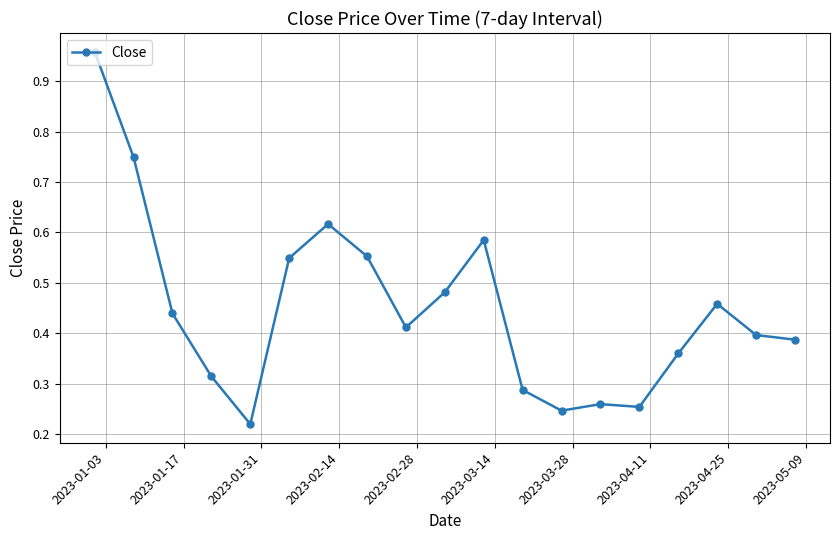

What is the sum of all values?

8.5